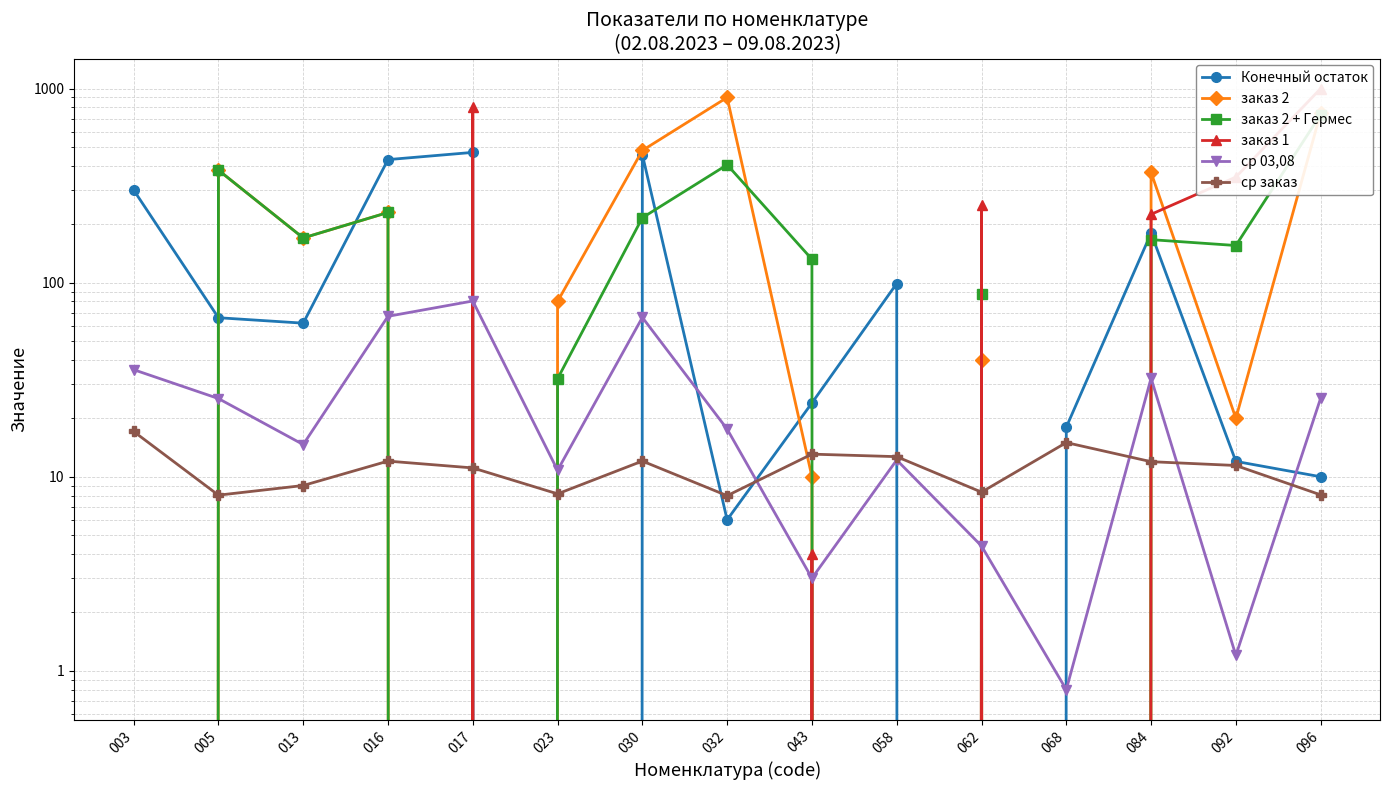

What is the average value of the ср 03,08 series?

26.5